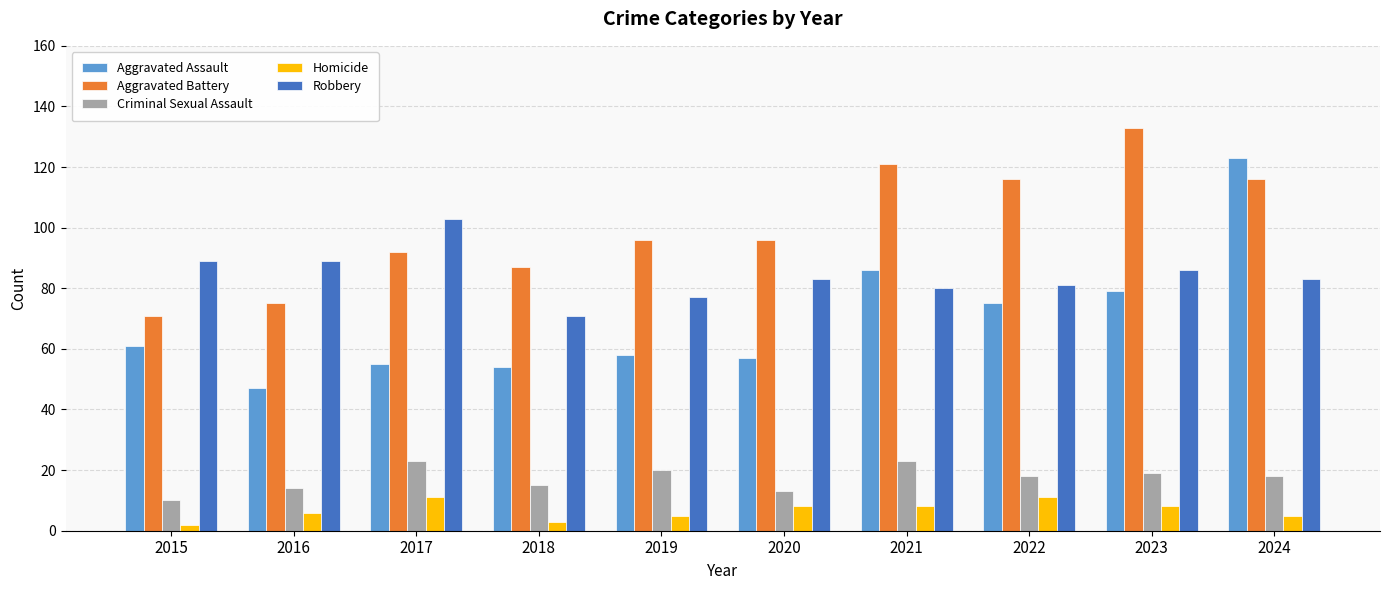

Reading left to right, what are all the values shown in this chart?

Aggravated Assault: 61	47	55	54	58	57	86	75	79	123
Aggravated Battery: 71	75	92	87	96	96	121	116	133	116
Criminal Sexual Assault: 10	14	23	15	20	13	23	18	19	18
Homicide: 2	6	11	3	5	8	8	11	8	5
Robbery: 89	89	103	71	77	83	80	81	86	83